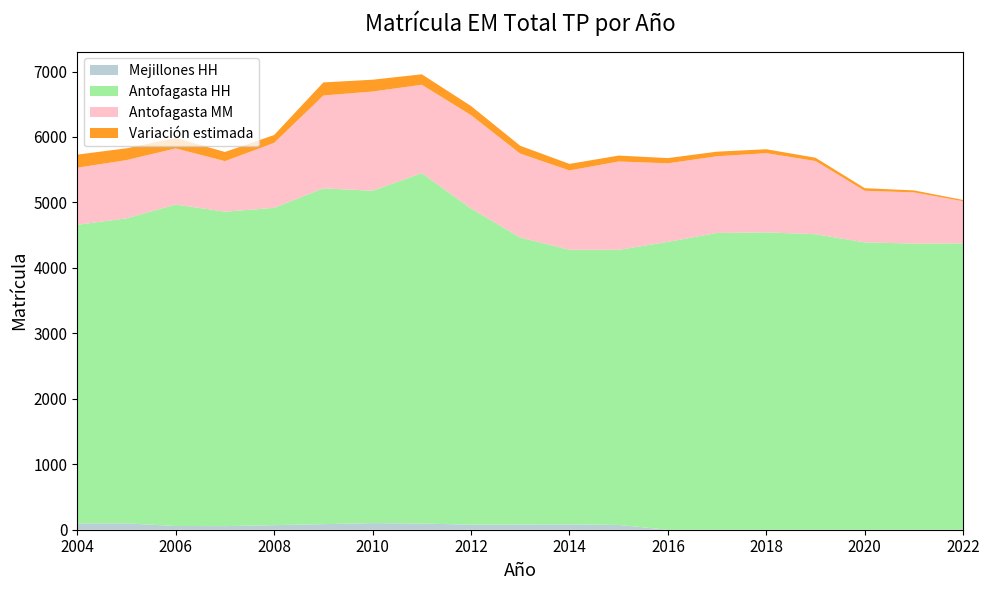

True or false: Mejillones HH has a value of 82 at 2014.

True